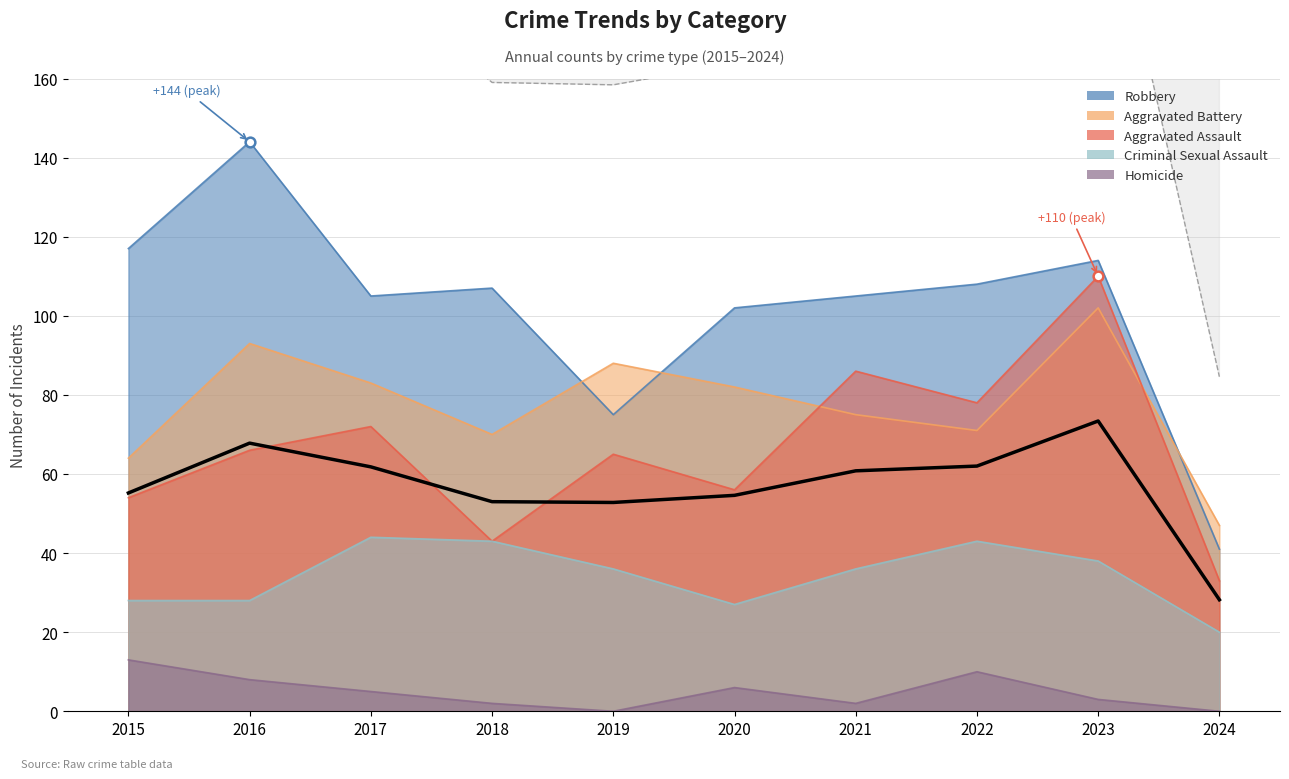

Reading left to right, extract all data points from this chart.

Aggravated Assault: 2015=54	2016=66	2017=72	2018=43	2019=65	2020=56	2021=86	2022=78	2023=110	2024=33
Aggravated Battery: 2015=64	2016=93	2017=83	2018=70	2019=88	2020=82	2021=75	2022=71	2023=102	2024=47
Criminal Sexual Assault: 2015=28	2016=28	2017=44	2018=43	2019=36	2020=27	2021=36	2022=43	2023=38	2024=20
Robbery: 2015=117	2016=144	2017=105	2018=107	2019=75	2020=102	2021=105	2022=108	2023=114	2024=41
Homicide: 2015=13	2016=8	2017=5	2018=2	2019=0	2020=6	2021=2	2022=10	2023=3	2024=0